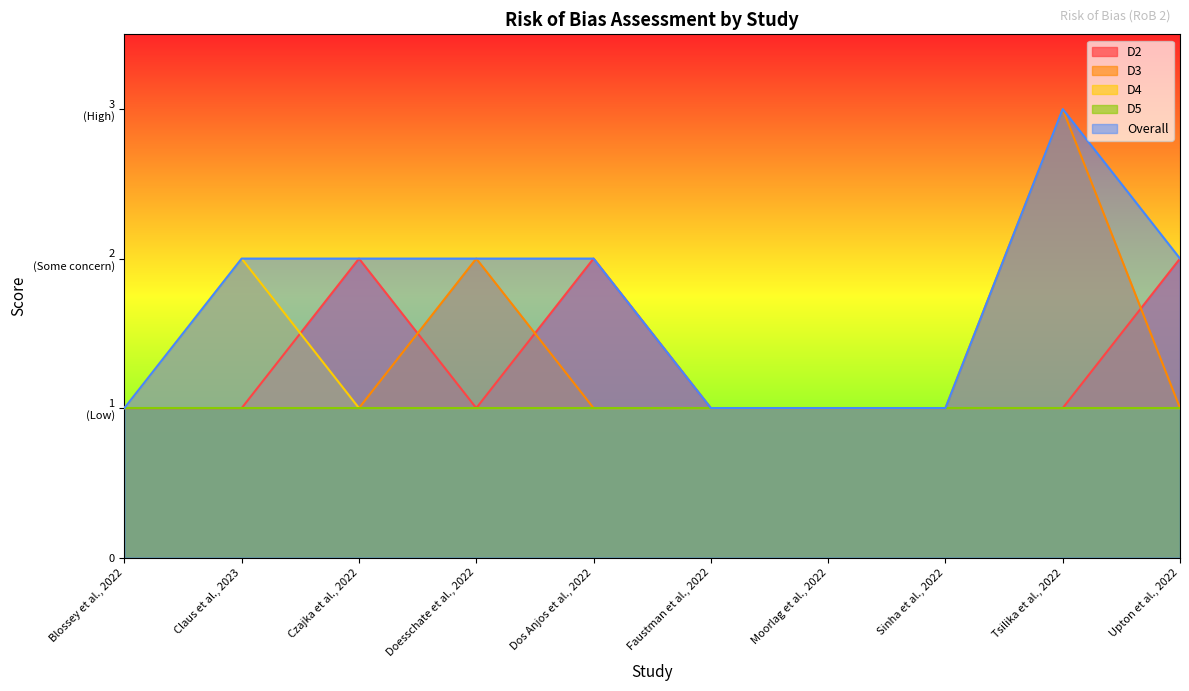

At which category does D2 reach its first local valley?

Doesschate et al., 2022